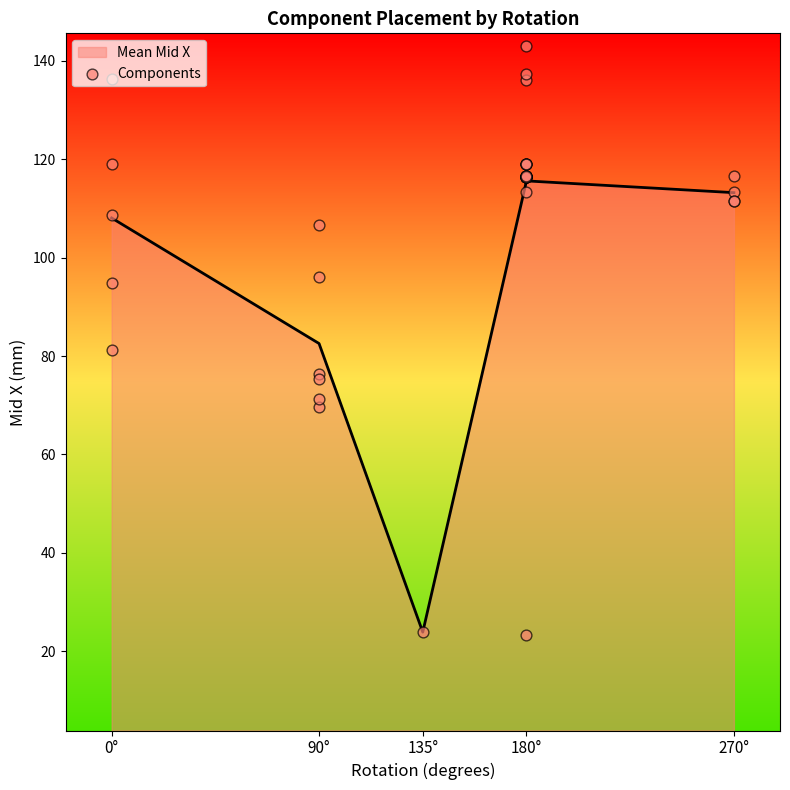

What is the highest value of the Mean Mid X series?

115.6